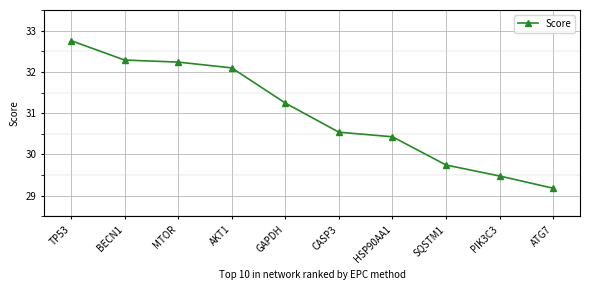

What is the change in value from GAPDH to PIK3C3?

-1.8